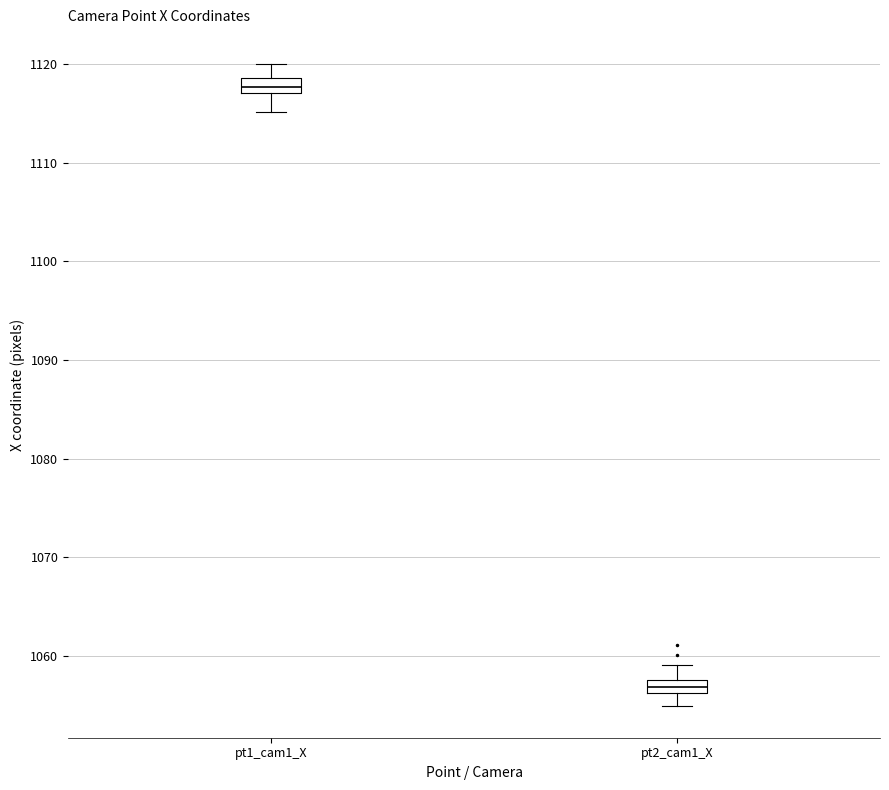

Where does the median line of the box for pt1_cam1_X sit on the y-axis? The values are not printed on the chart, so give them approximately, as read against the axis.

1118